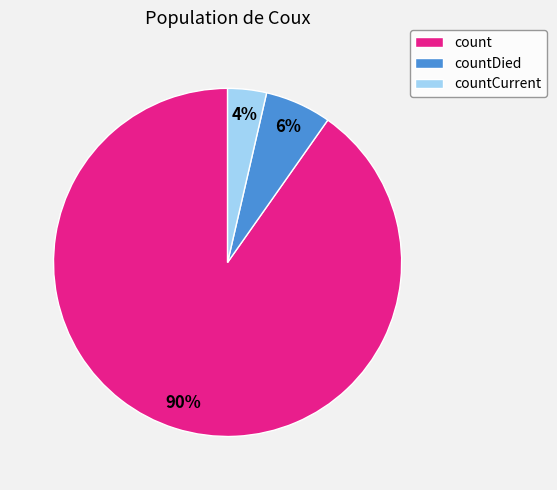

What is the smallest slice in the pie chart?

countCurrent